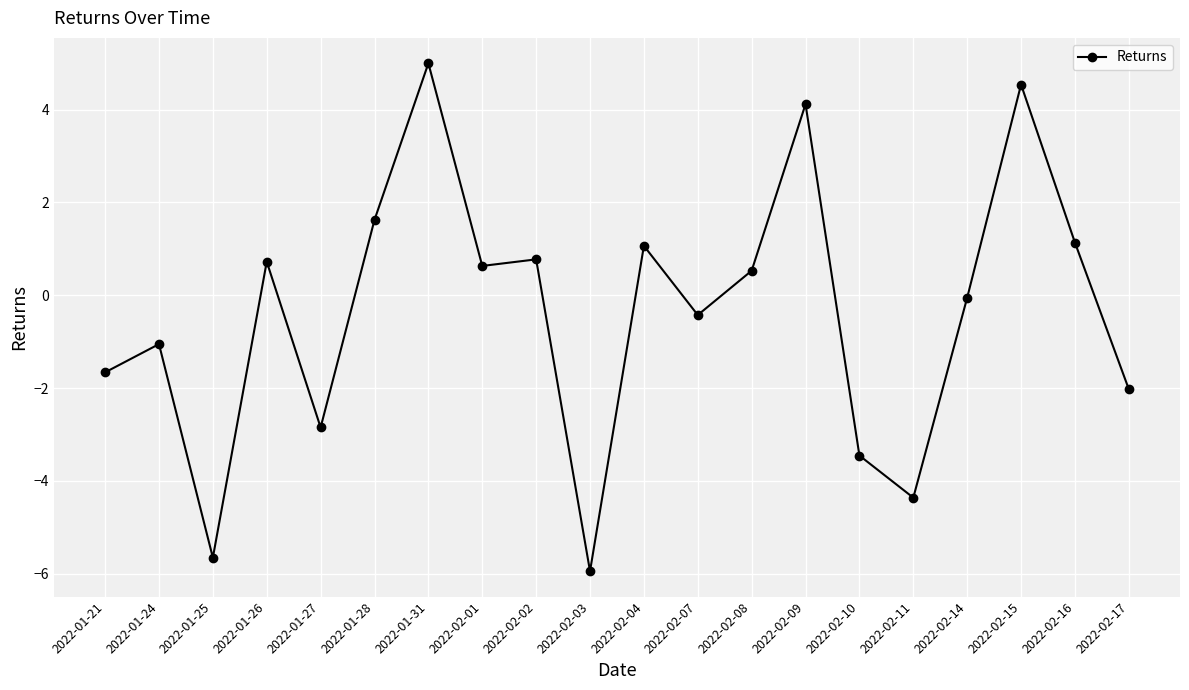

The value at 2022-02-11 is -1.0. True or false?

False